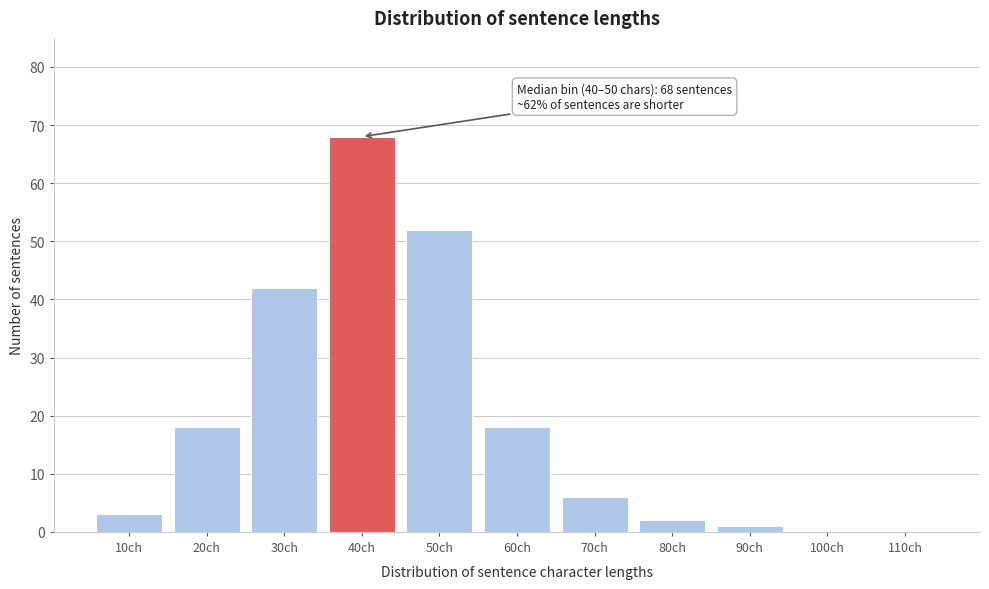

Reading right to left, what are all the values shown in this chart?

110ch=0	100ch=0	90ch=1	80ch=2	70ch=6	60ch=18	50ch=52	40ch=68	30ch=42	20ch=18	10ch=3